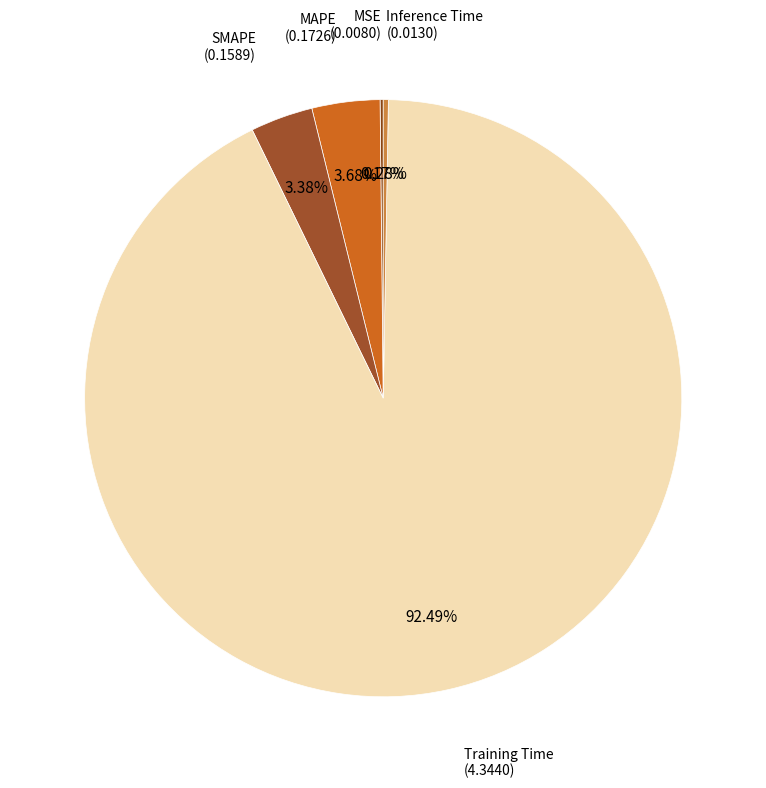

To the nearest percent, what is the difference between the largest and smallest slice percentages?

92%